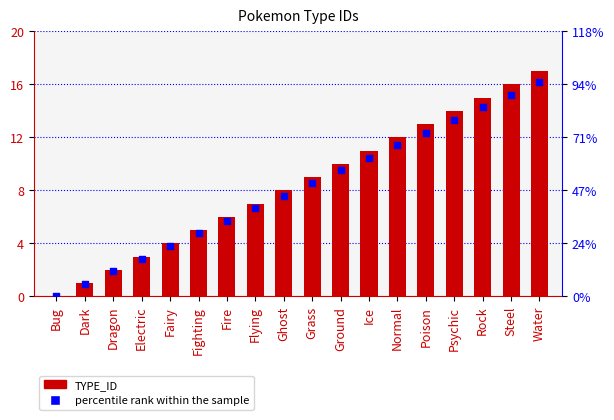

Which series has the widest spread of Y values?

TYPE_ID